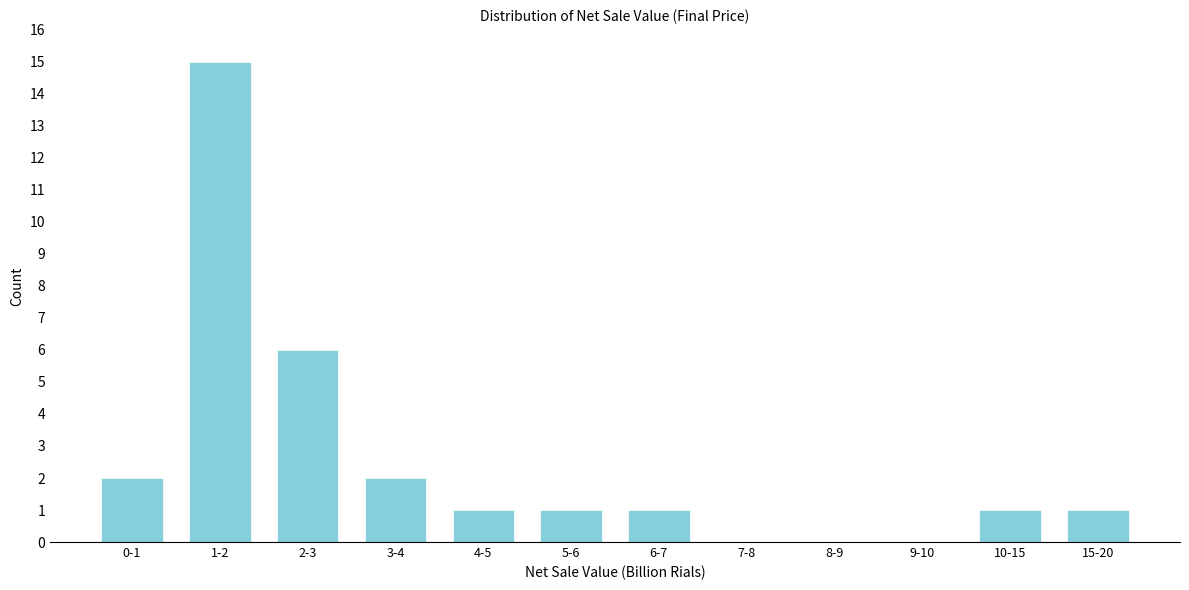

Reading left to right, what are all the values shown in this chart?

0-1=2	1-2=15	2-3=6	3-4=2	4-5=1	5-6=1	6-7=1	7-8=0	8-9=0	9-10=0	10-15=1	15-20=1